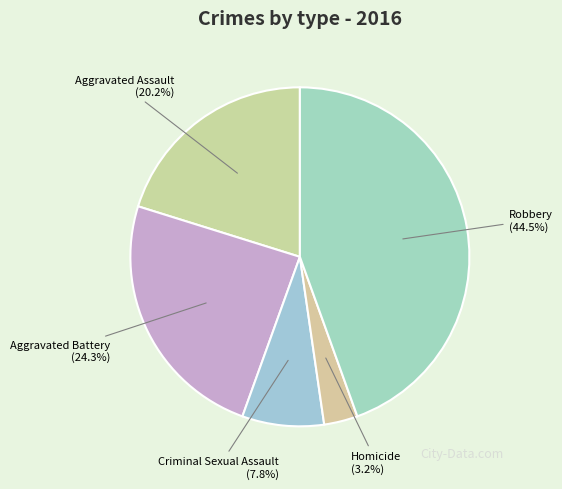

To the nearest percent, what is the difference between the Aggravated Battery and Robbery slice percentages?

20%